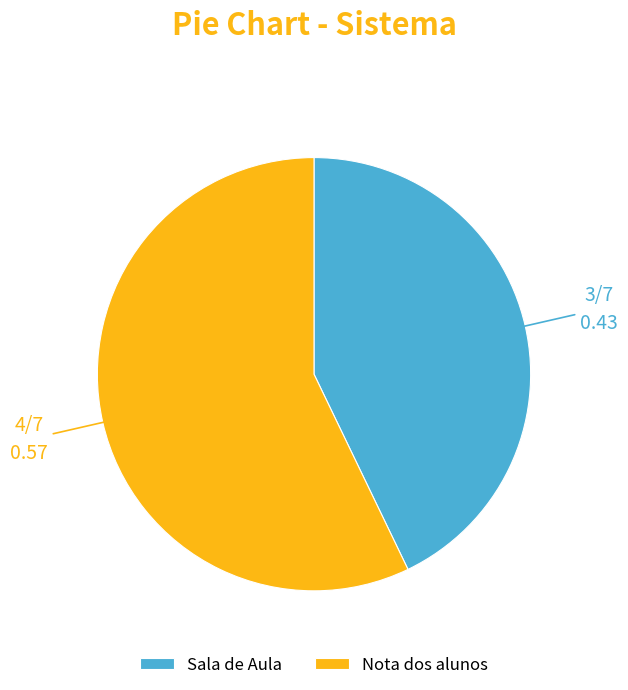

Which slice is the smallest?

Sala de Aula